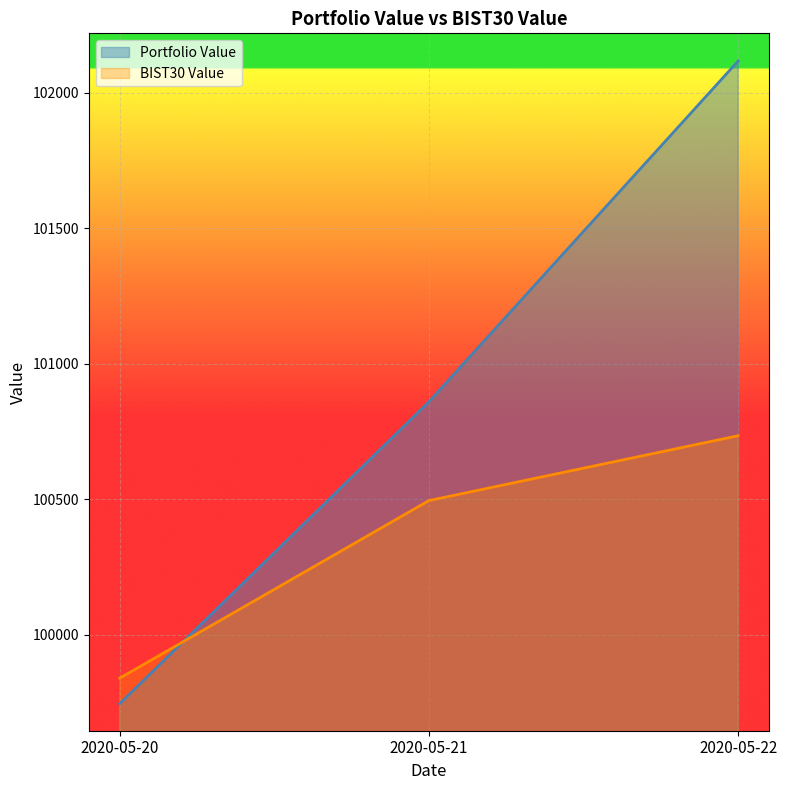

Is it true that BIST30 Value equals 178118.3 at 2020-05-20?

False